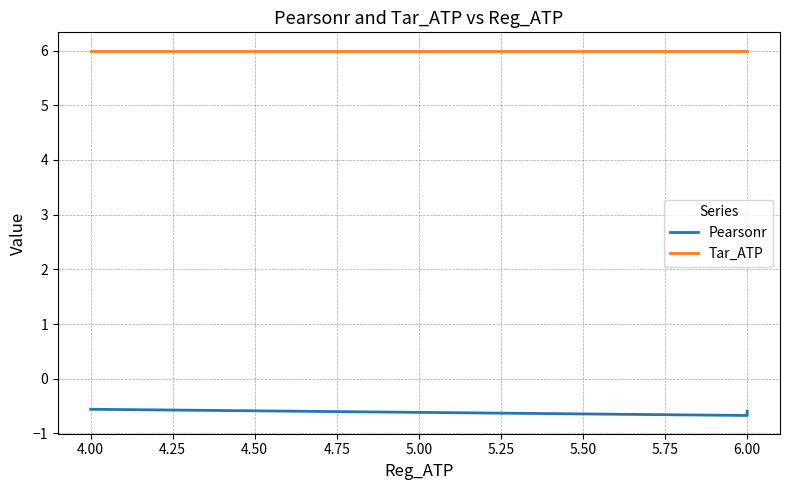

What is the value of the Tar_ATP point at the 3rd from the left?

6.0